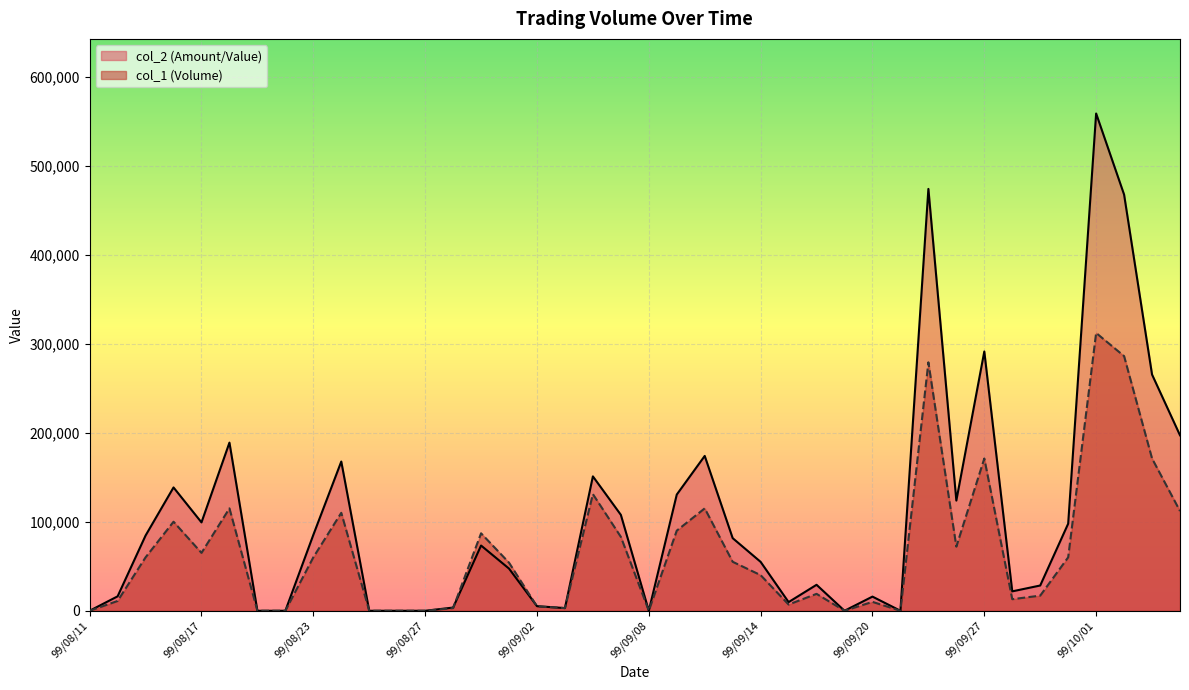

How many intersections are there between col_2 and col_1?

2